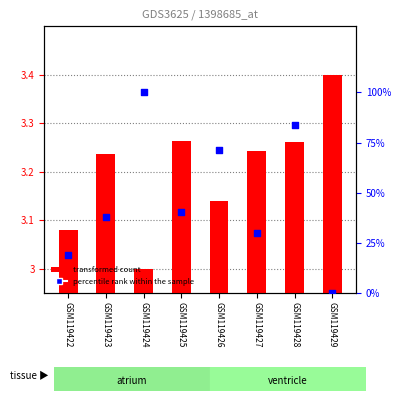

Which series has the largest total across all categories?

percentile rank within the sample